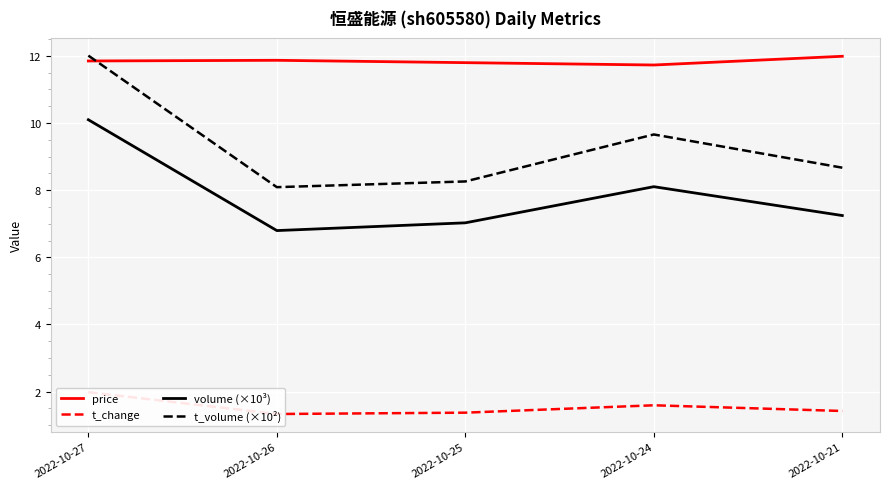

What is the difference between the highest and lowest values at 2022-10-24?

10.1